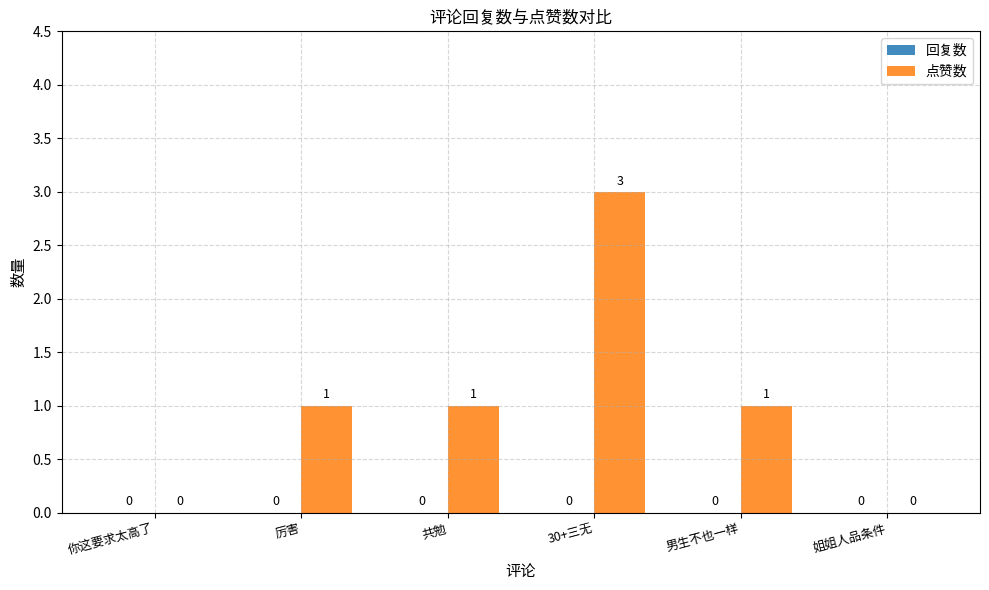

How many values are between 0 and 1?

5